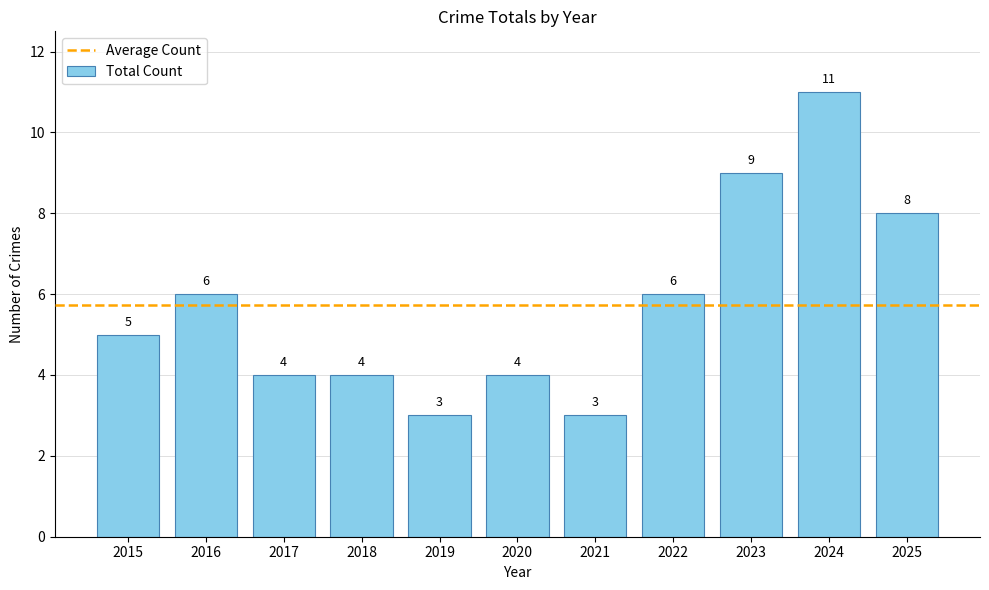

What is the value of the 5th bar from the left?

3